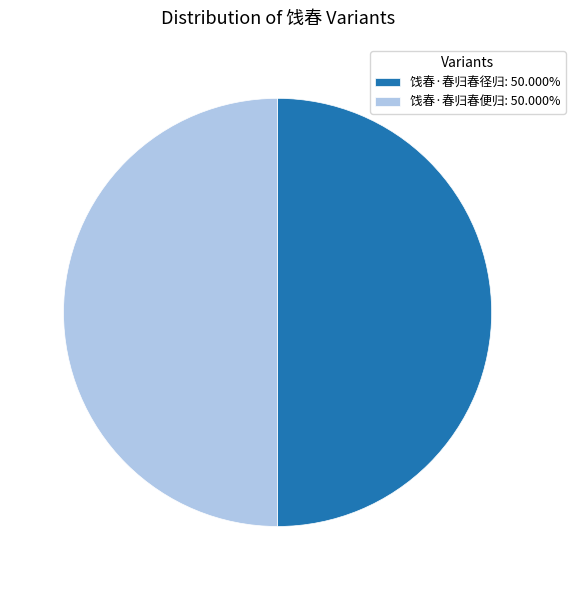

Is the sum of 饯春·春归春径归: 50.000% and 饯春·春归春便归: 50.000% greater than half?

Yes